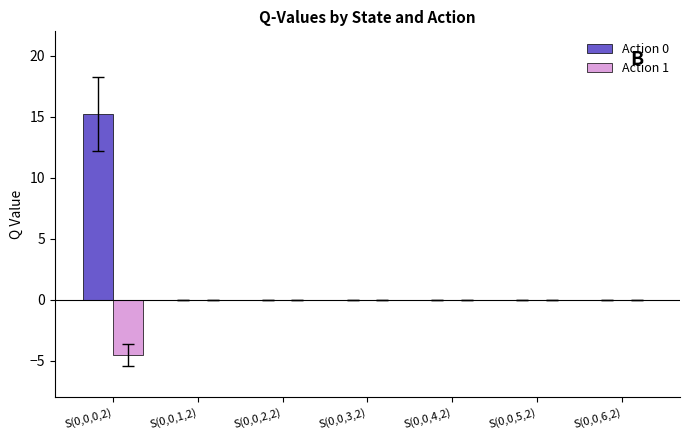

At which category is the sum across all series the highest?

S(0,0,0,2)